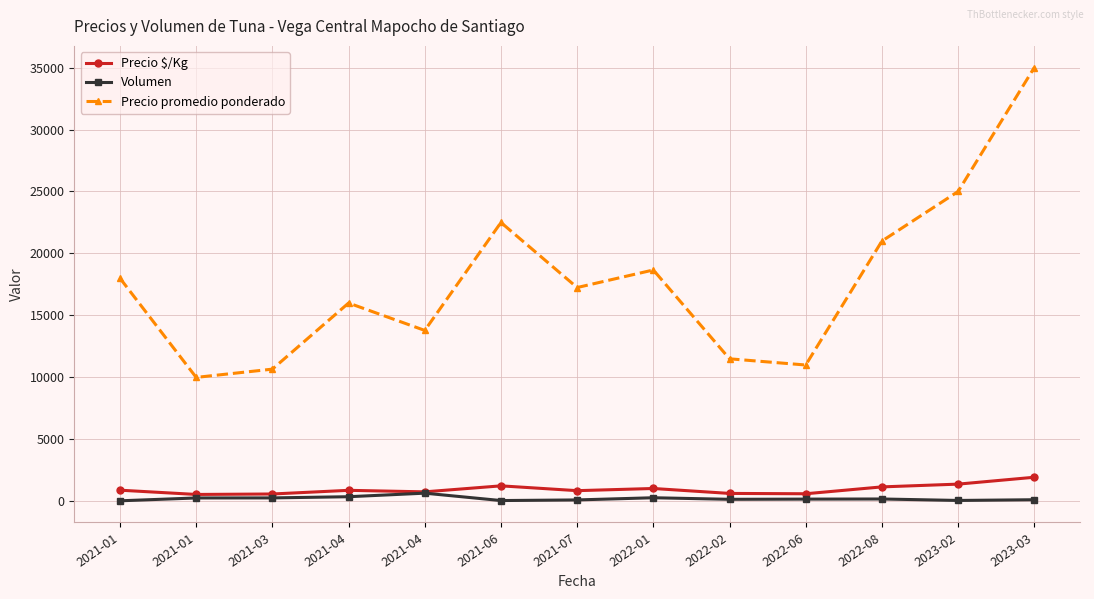

What are all the series names shown in the legend?

Precio $/Kg, Volumen, Precio promedio ponderado